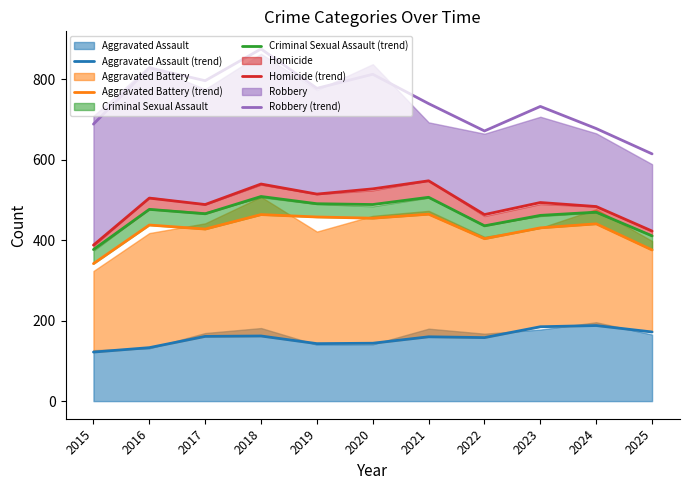

Which series changed the most between 2021 and 2024?

Homicide (trend)